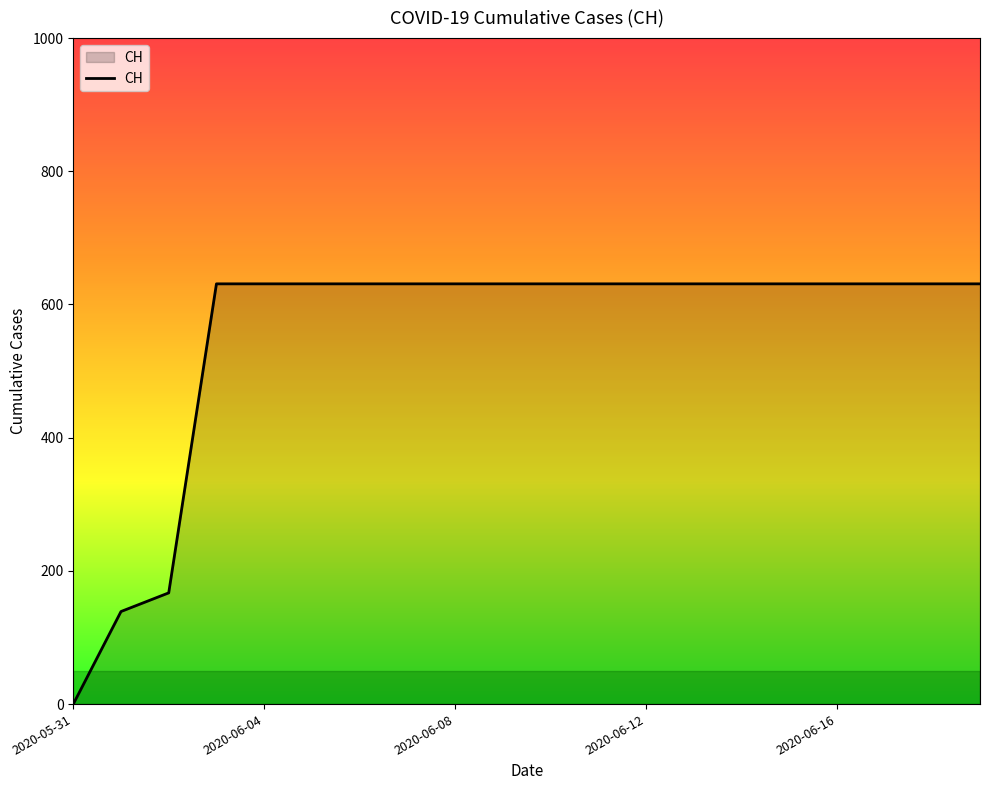

What is the maximum value shown in the chart?

631